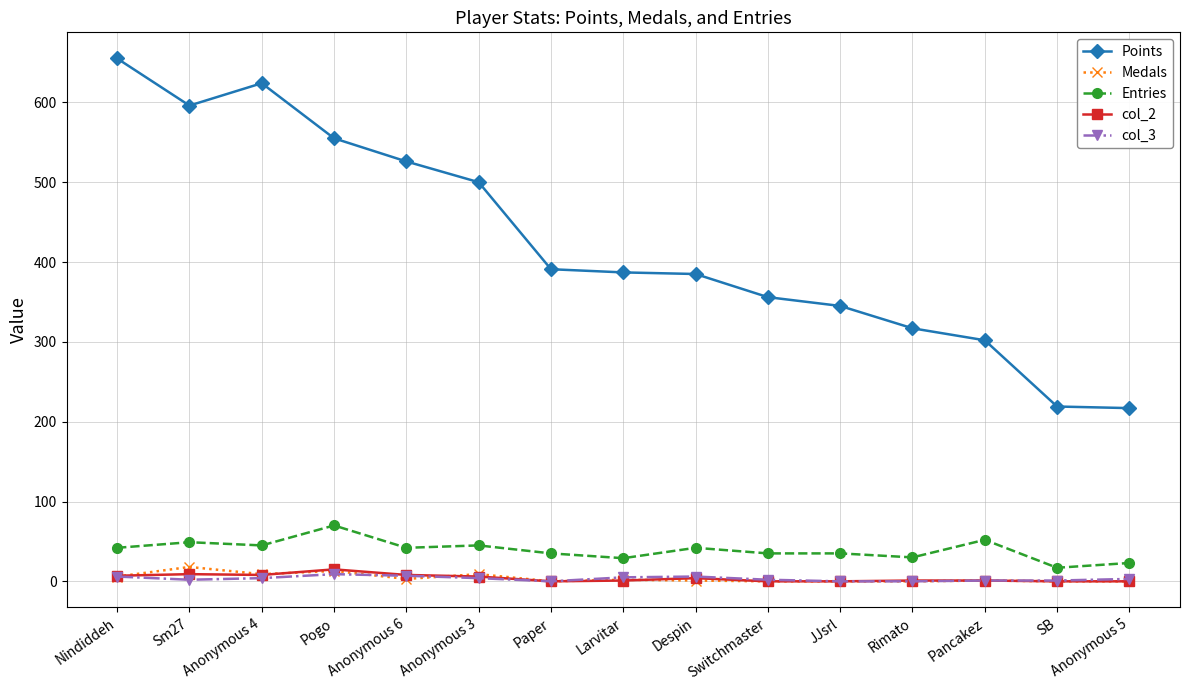

The col_2 series shows 0 at Paper. True or false?

True